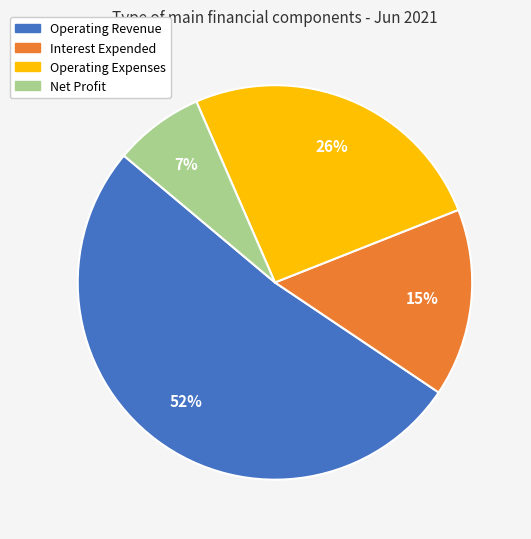

Is it true that Interest Expended is 15% of the pie?

True